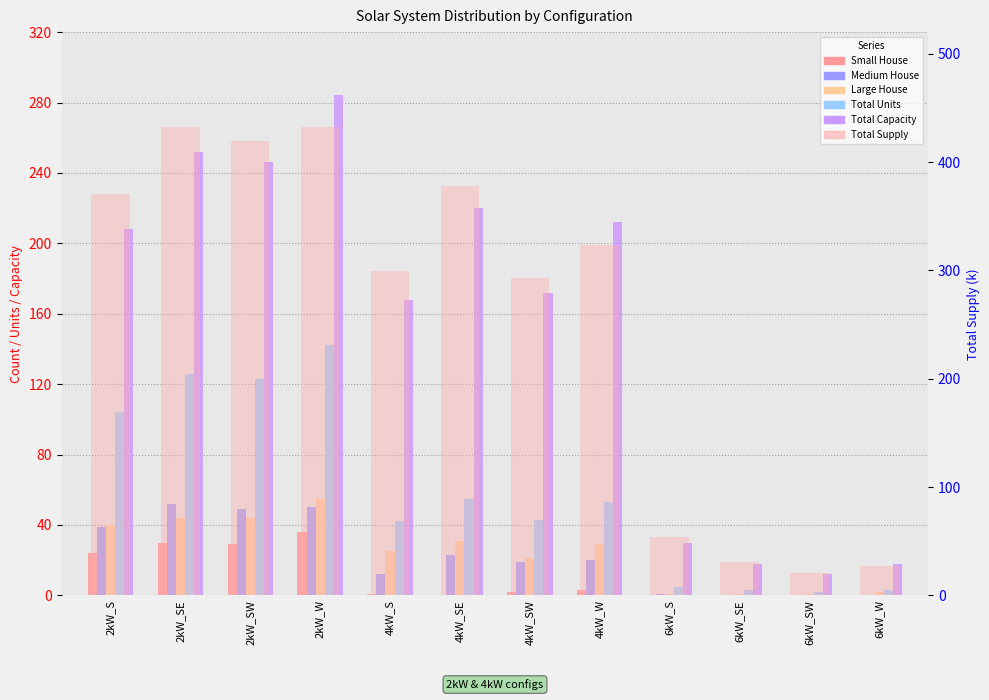

What is the value of the Total Supply bar at the 6th from the left?

377.9